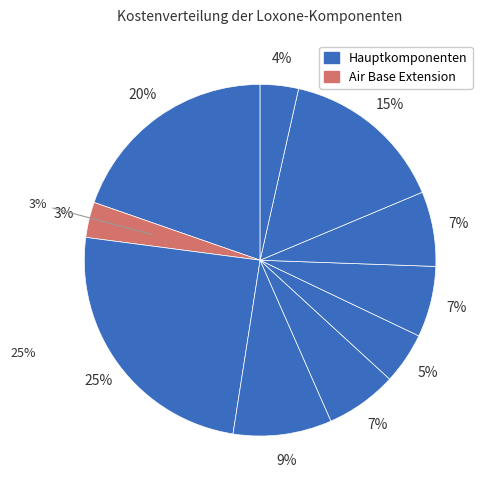

Is the sum of Air Base Extension and Rauchmelder Air greater than half?

No